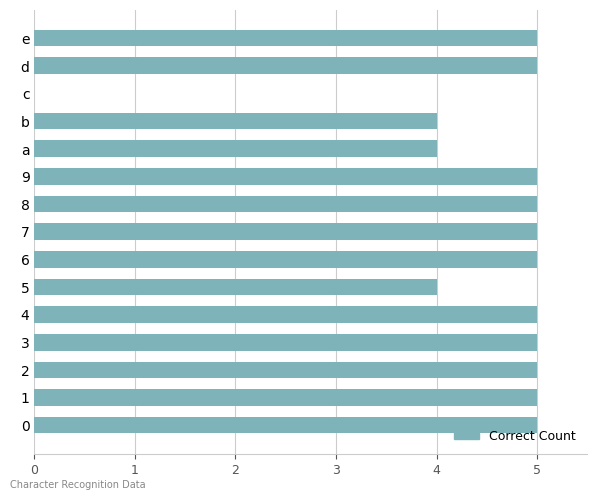

What is the approximate value at a?

4